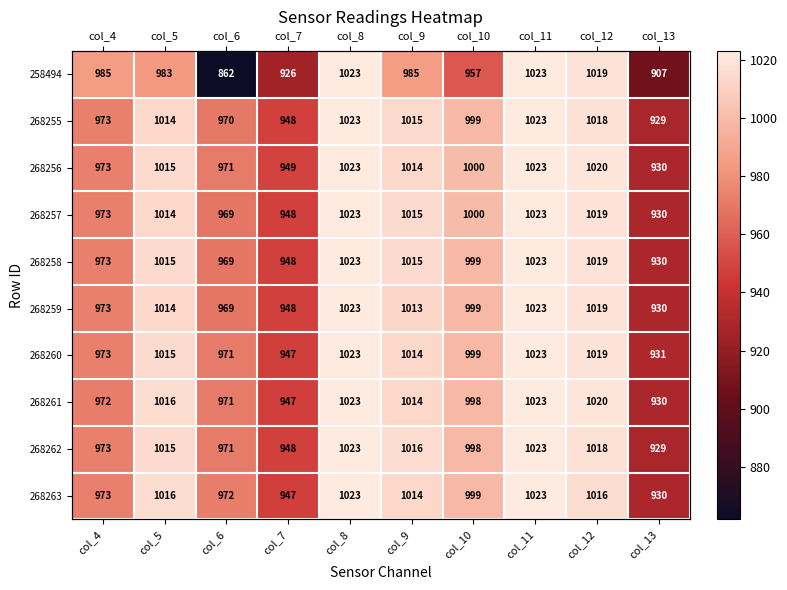

Read the 258494 value at col_4, to the nearest 10.

980